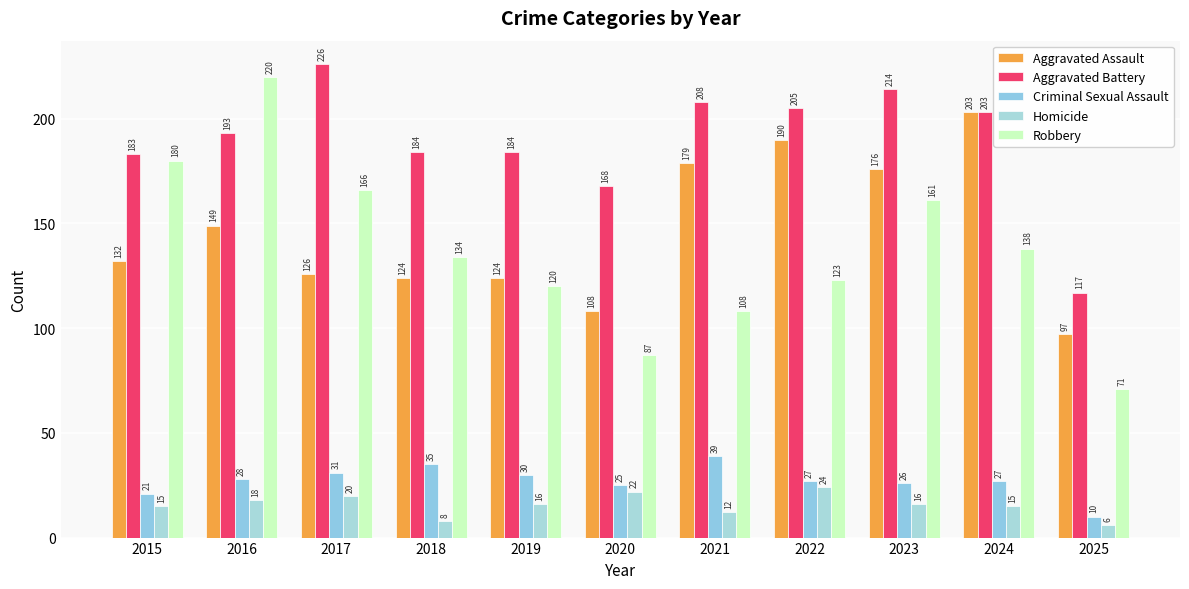

How many bars are there in each group?

5